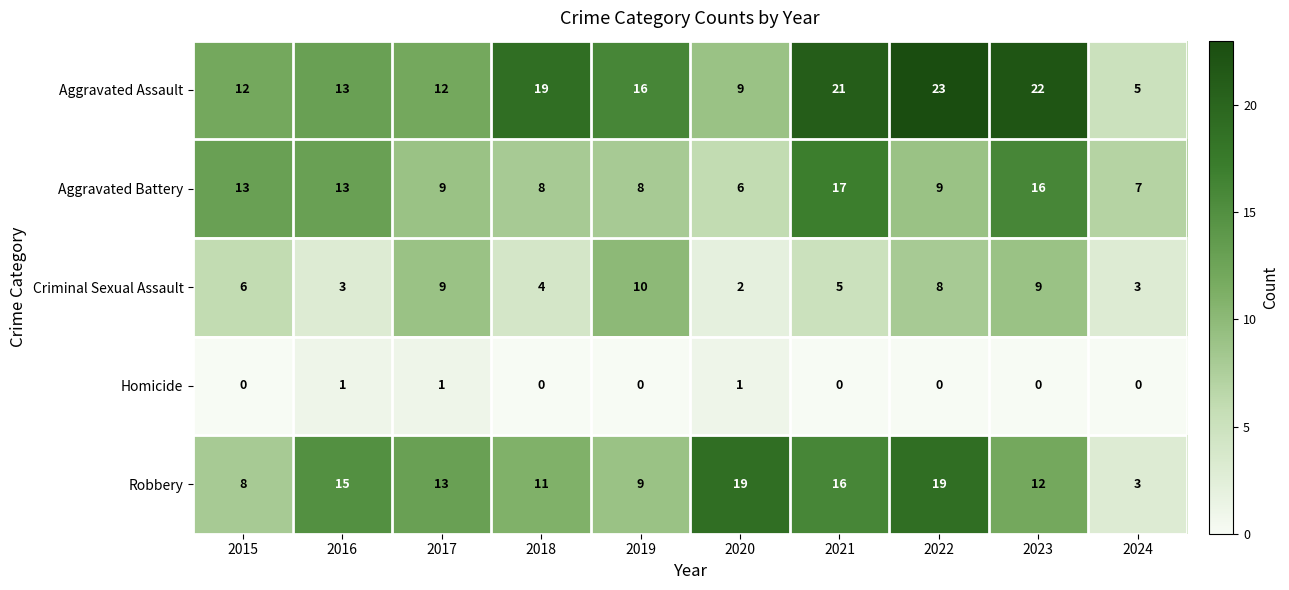

What is the sum of the Aggravated Assault values at 2023 and 2016?

35